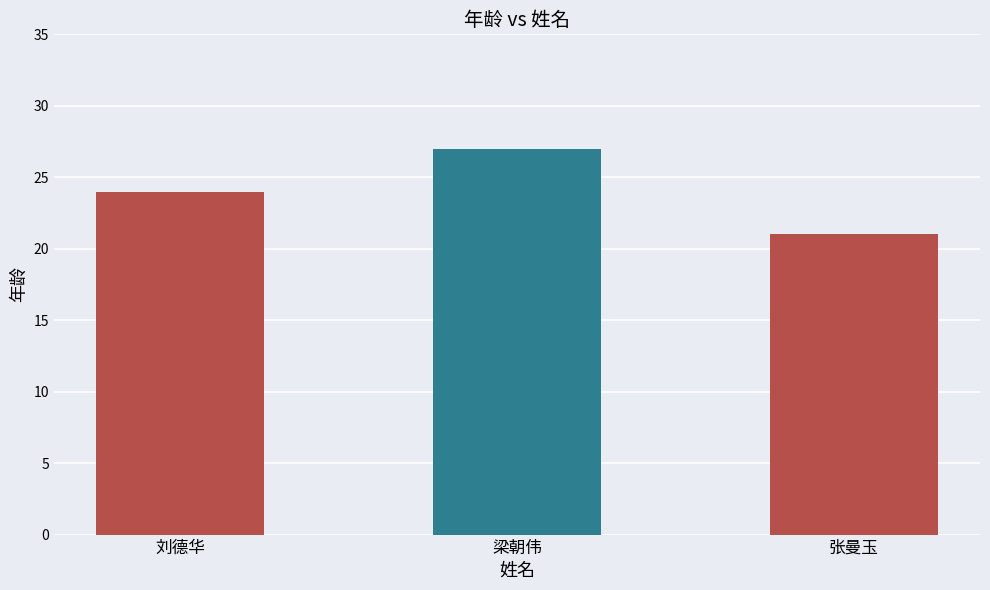

Read the value at 张曼玉.

21